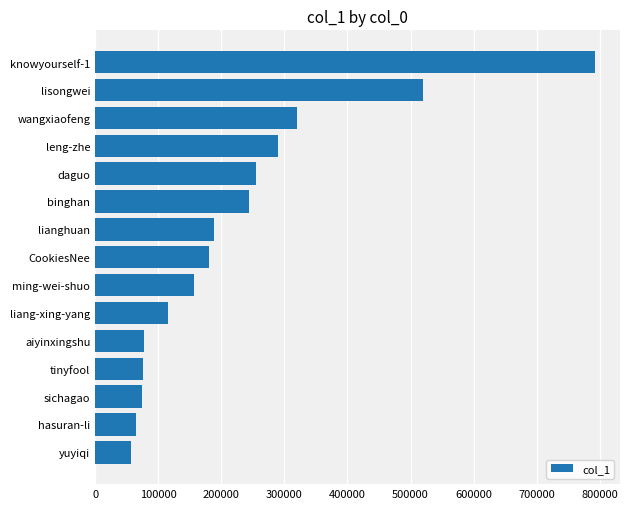

What is the minimum value shown in the chart?

57576